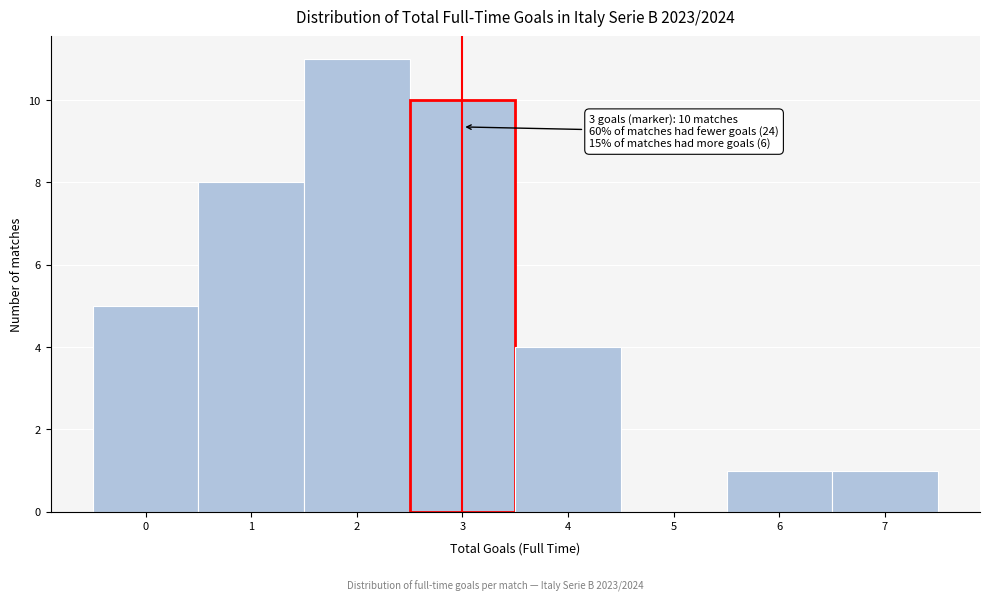

Over which range of the x-axis is the bar tallest?

1.5 to 2.5